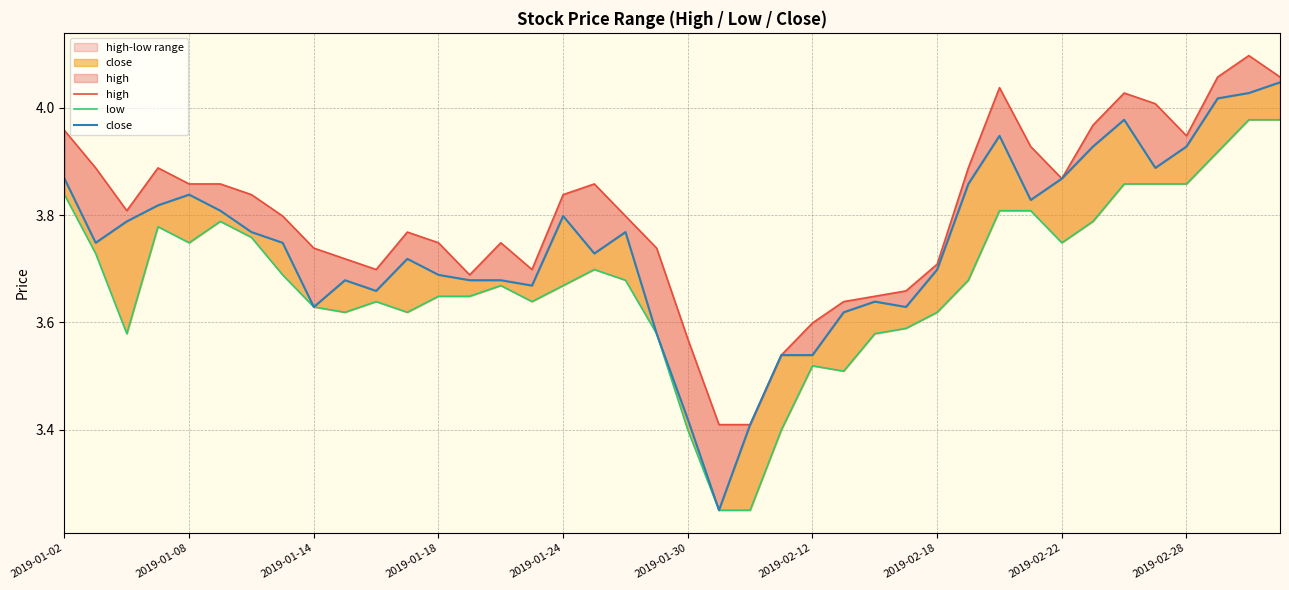

What value does the high series have at 23?

3.5